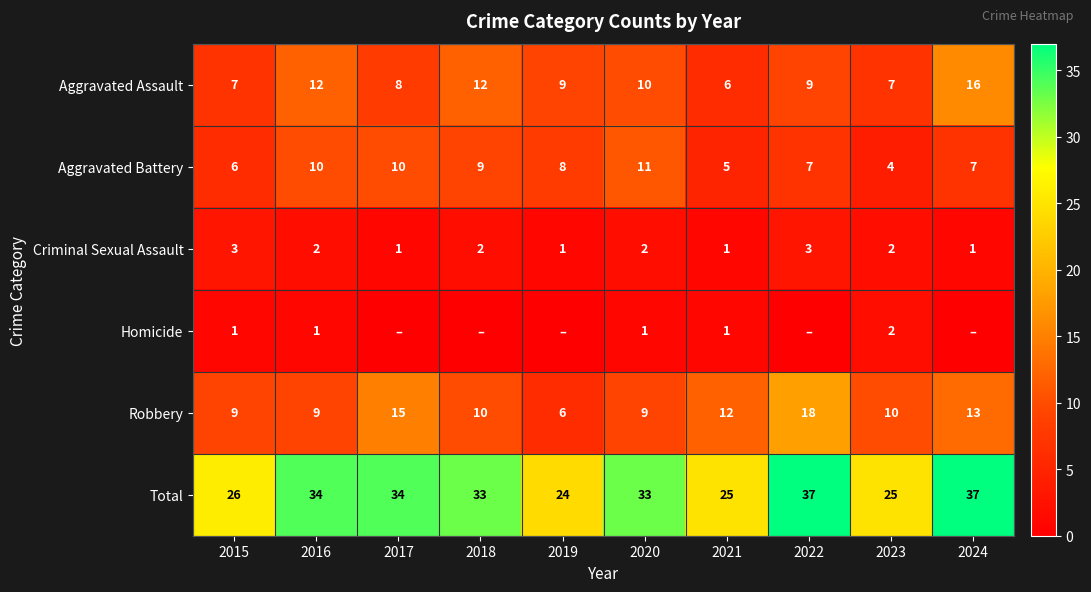

True or false: Criminal Sexual Assault has a value of 2 at 2020.

True